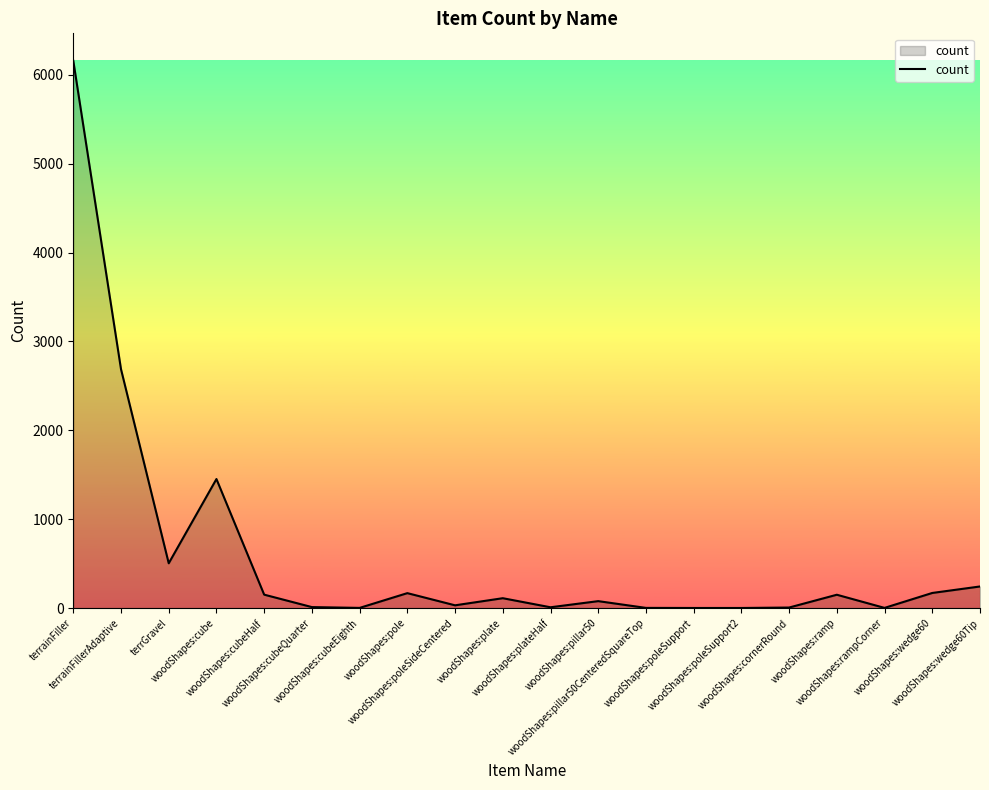

At which category does the chart reach its peak across all series?

terrainFiller